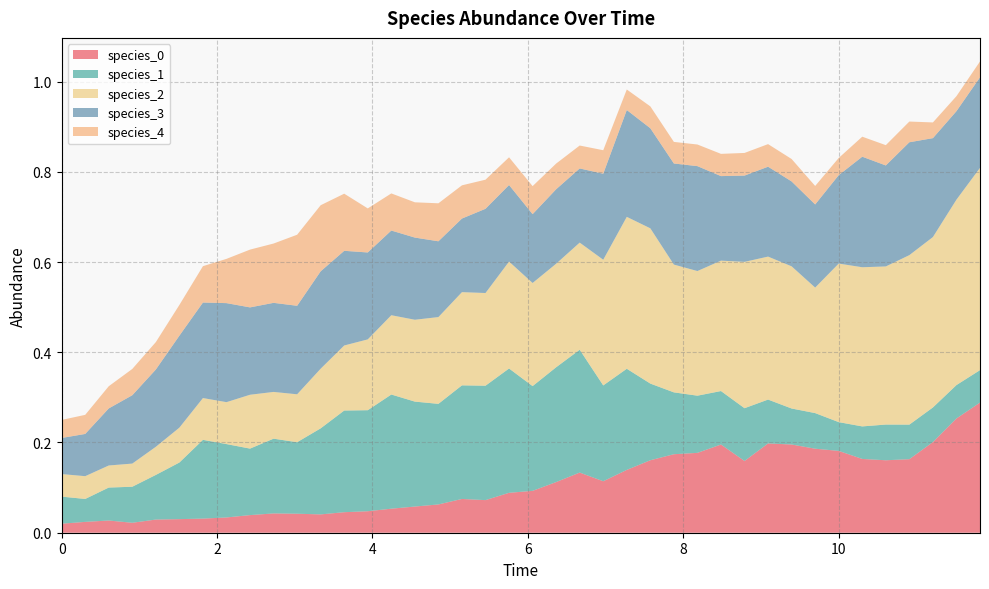

Reading left to right, transcribe all the data shown in this chart.

species_0: 0.0	0.0	0.0	0.0	0.0	0.0	0.0	0.0	0.0	0.0	0.0	0.0	0.0	0.0	0.1	0.1	0.1	0.1	0.1	0.1	0.1	0.1	0.1	0.1	0.1	0.2	0.2	0.2	0.2	0.2	0.2	0.2	0.2	0.2	0.2	0.2	0.2	0.2	0.3	0.3
species_1: 0.1	0.1	0.1	0.1	0.1	0.1	0.2	0.2	0.1	0.2	0.2	0.2	0.2	0.2	0.3	0.2	0.2	0.3	0.3	0.3	0.2	0.3	0.3	0.2	0.2	0.2	0.1	0.1	0.1	0.1	0.1	0.1	0.1	0.1	0.1	0.1	0.1	0.1	0.1	0.1
species_2: 0.1	0.1	0.0	0.1	0.1	0.1	0.1	0.1	0.1	0.1	0.1	0.1	0.1	0.2	0.2	0.2	0.2	0.2	0.2	0.2	0.2	0.2	0.2	0.3	0.3	0.3	0.3	0.3	0.3	0.3	0.3	0.3	0.3	0.4	0.4	0.4	0.4	0.4	0.4	0.4
species_3: 0.1	0.1	0.1	0.2	0.2	0.2	0.2	0.2	0.2	0.2	0.2	0.2	0.2	0.2	0.2	0.2	0.2	0.2	0.2	0.2	0.2	0.2	0.2	0.2	0.2	0.2	0.2	0.2	0.2	0.2	0.2	0.2	0.2	0.2	0.2	0.2	0.3	0.2	0.2	0.2
species_4: 0.0	0.0	0.0	0.1	0.1	0.1	0.1	0.1	0.1	0.1	0.2	0.1	0.1	0.1	0.1	0.1	0.1	0.1	0.1	0.1	0.1	0.1	0.1	0.1	0.0	0.0	0.0	0.0	0.0	0.1	0.1	0.0	0.0	0.0	0.0	0.0	0.0	0.0	0.0	0.0